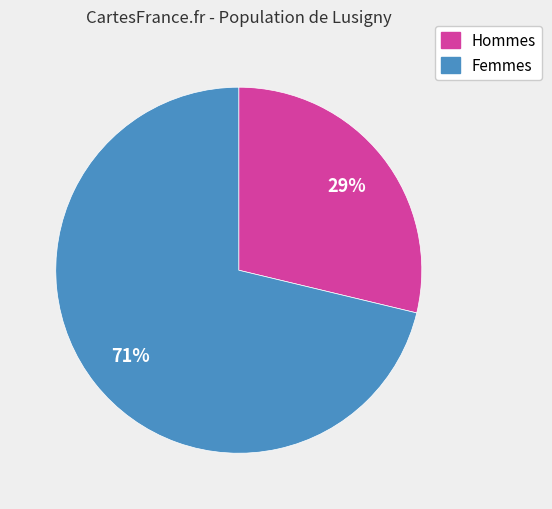

To the nearest percent, what is the average slice percentage?

50%